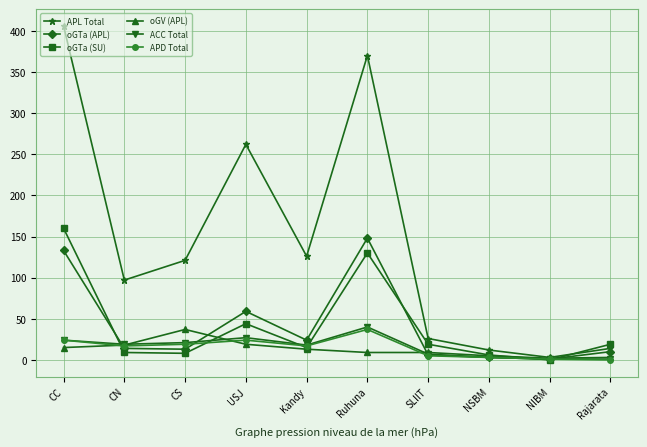

What is the label of the 6th point from the right?

Kandy